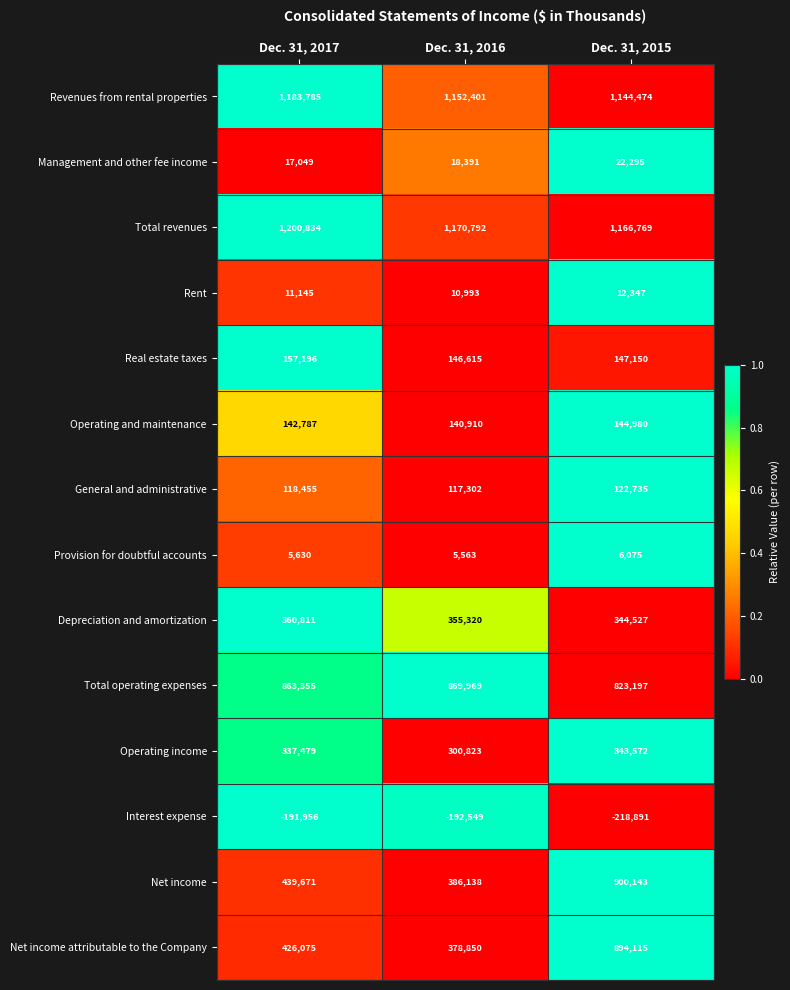

Rank the series by their maximum value, from lowest to highest.

Interest expense, Provision for doubtful accounts, Rent, Management and other fee income, General and administrative, Operating and maintenance, Real estate taxes, Operating income, Depreciation and amortization, Total operating expenses, Net income attributable to the Company, Net income, Revenues from rental properties, Total revenues